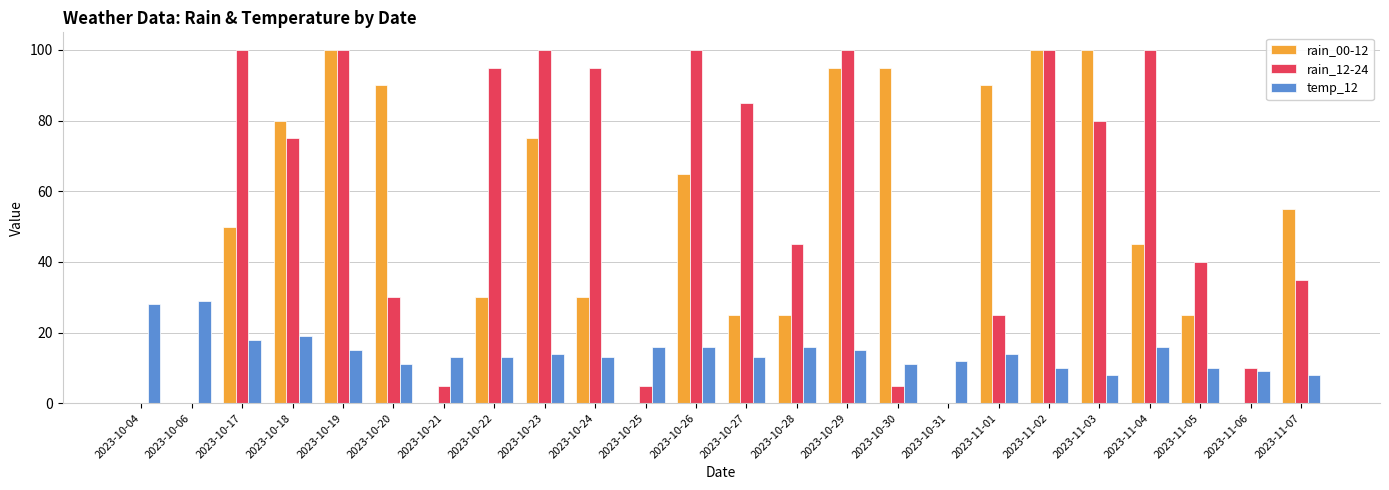

Reading left to right, transcribe all the data shown in this chart.

rain_00-12: 2023-10-04=0	2023-10-06=0	2023-10-17=50	2023-10-18=80	2023-10-19=100	2023-10-20=90	2023-10-21=0	2023-10-22=30	2023-10-23=75	2023-10-24=30	2023-10-25=0	2023-10-26=65	2023-10-27=25	2023-10-28=25	2023-10-29=95	2023-10-30=95	2023-10-31=0	2023-11-01=90	2023-11-02=100	2023-11-03=100	2023-11-04=45	2023-11-05=25	2023-11-06=0	2023-11-07=55
rain_12-24: 2023-10-04=0	2023-10-06=0	2023-10-17=100	2023-10-18=75	2023-10-19=100	2023-10-20=30	2023-10-21=5	2023-10-22=95	2023-10-23=100	2023-10-24=95	2023-10-25=5	2023-10-26=100	2023-10-27=85	2023-10-28=45	2023-10-29=100	2023-10-30=5	2023-10-31=0	2023-11-01=25	2023-11-02=100	2023-11-03=80	2023-11-04=100	2023-11-05=40	2023-11-06=10	2023-11-07=35
temp_12: 2023-10-04=28	2023-10-06=29	2023-10-17=18	2023-10-18=19	2023-10-19=15	2023-10-20=11	2023-10-21=13	2023-10-22=13	2023-10-23=14	2023-10-24=13	2023-10-25=16	2023-10-26=16	2023-10-27=13	2023-10-28=16	2023-10-29=15	2023-10-30=11	2023-10-31=12	2023-11-01=14	2023-11-02=10	2023-11-03=8	2023-11-04=16	2023-11-05=10	2023-11-06=9	2023-11-07=8